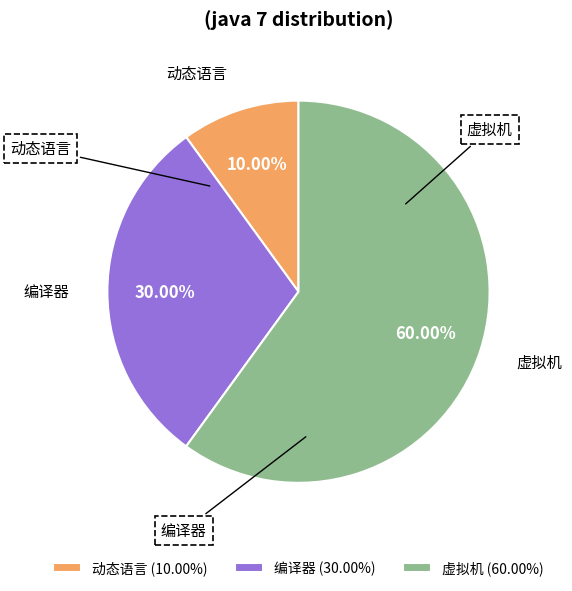

Does any single category account for the majority?

Yes